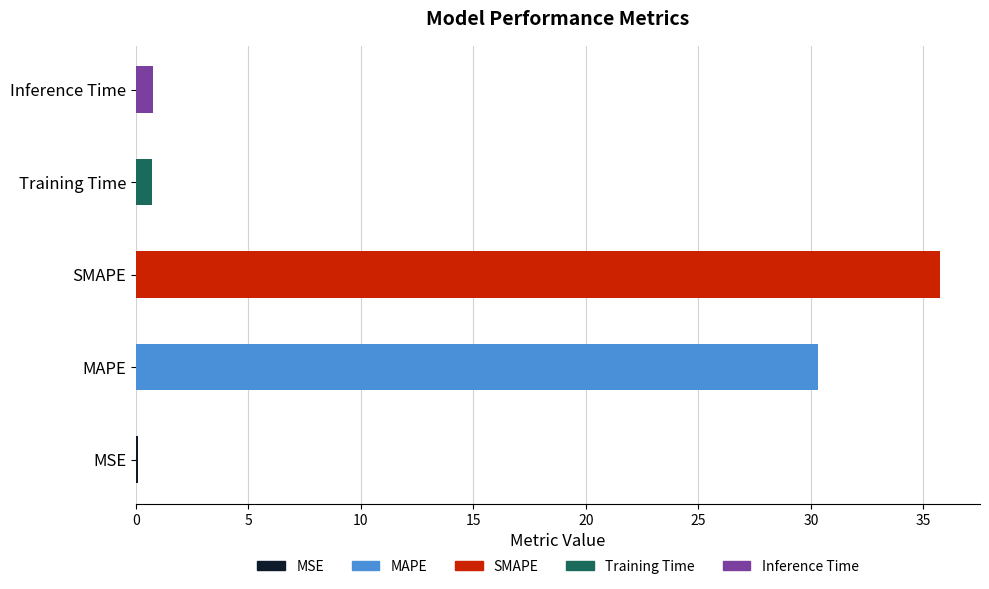

Which has a higher value, MSE or SMAPE?

SMAPE